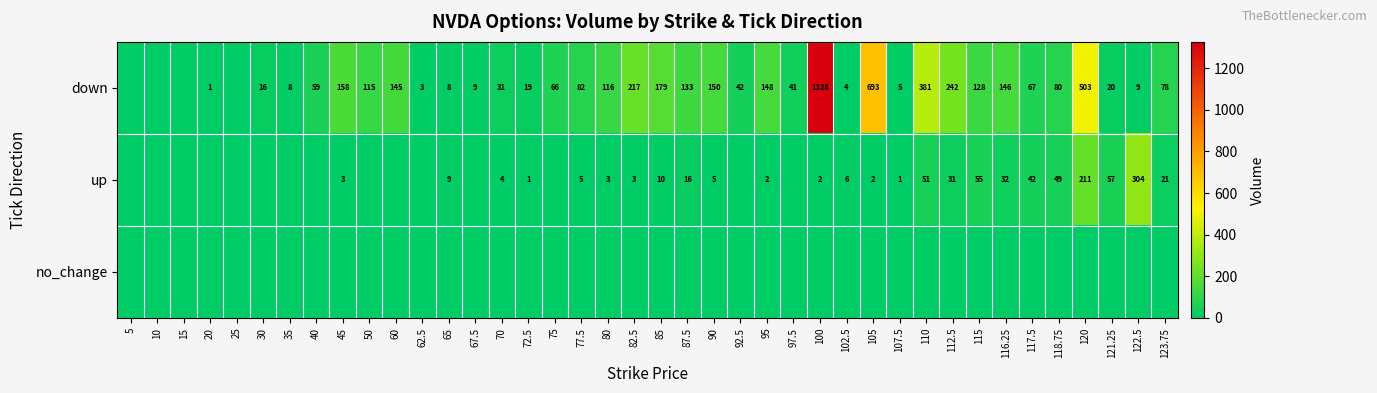

The up series shows 211 at 120. True or false?

True